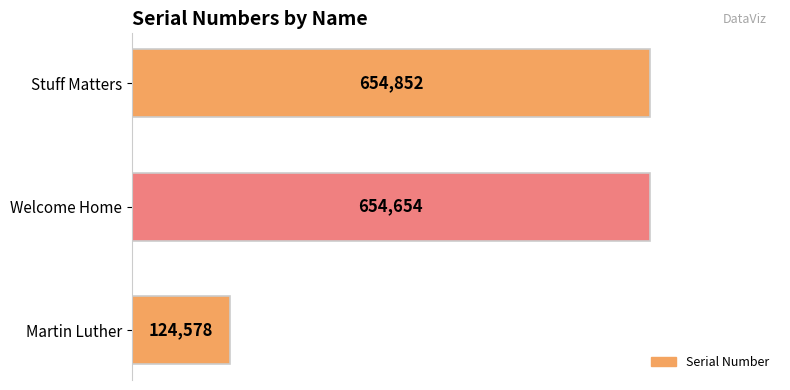

Reading bottom to top, list all the values displayed in this chart.

124578	654654	654852